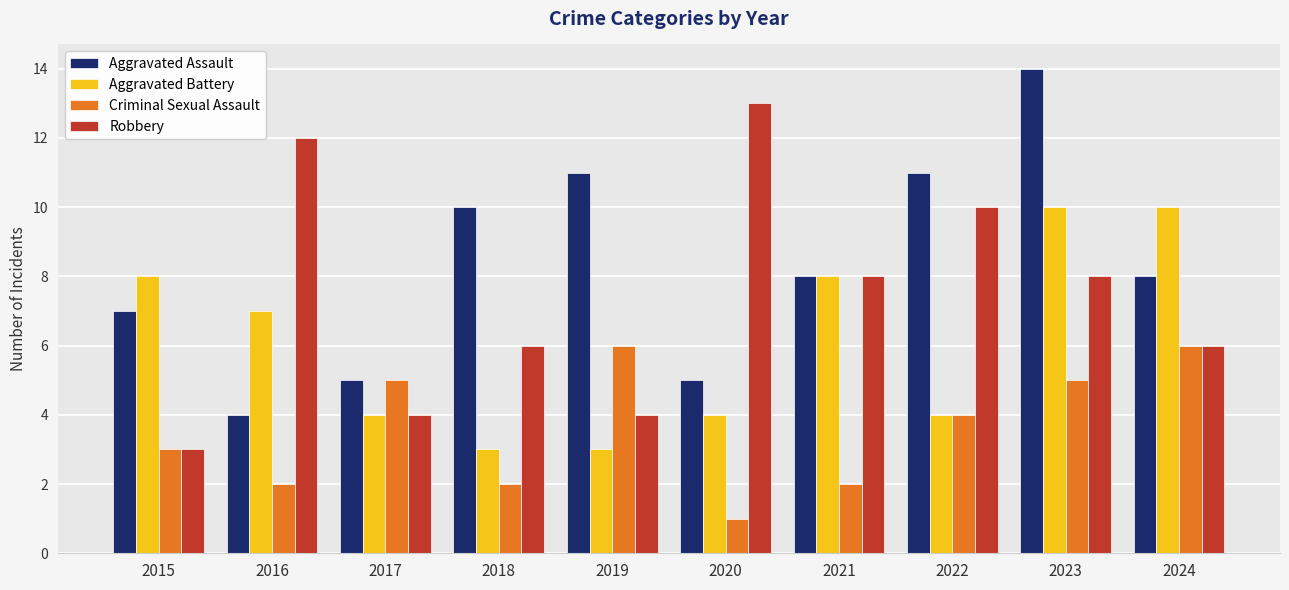

What is the total value across all series at 2022?

29